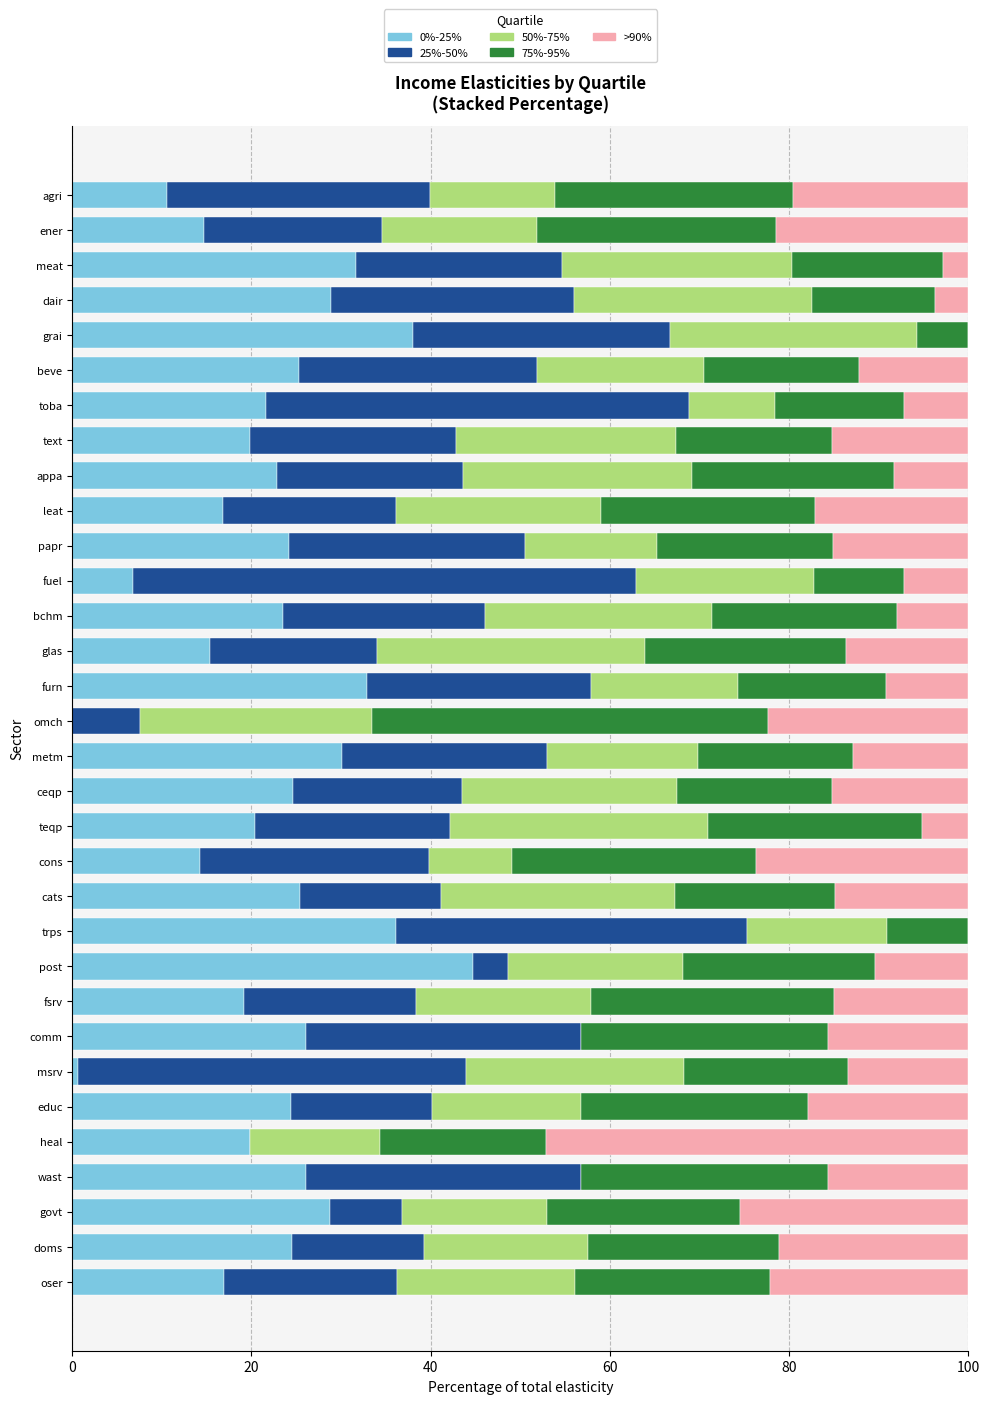

Is it true that 0%-25% equals 21.6 at toba?

True